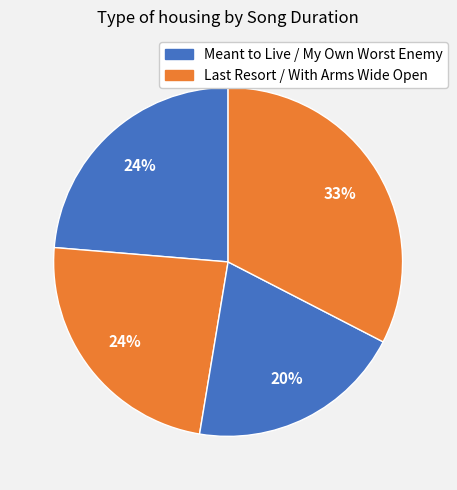

Count the number of slices in the pie.

4